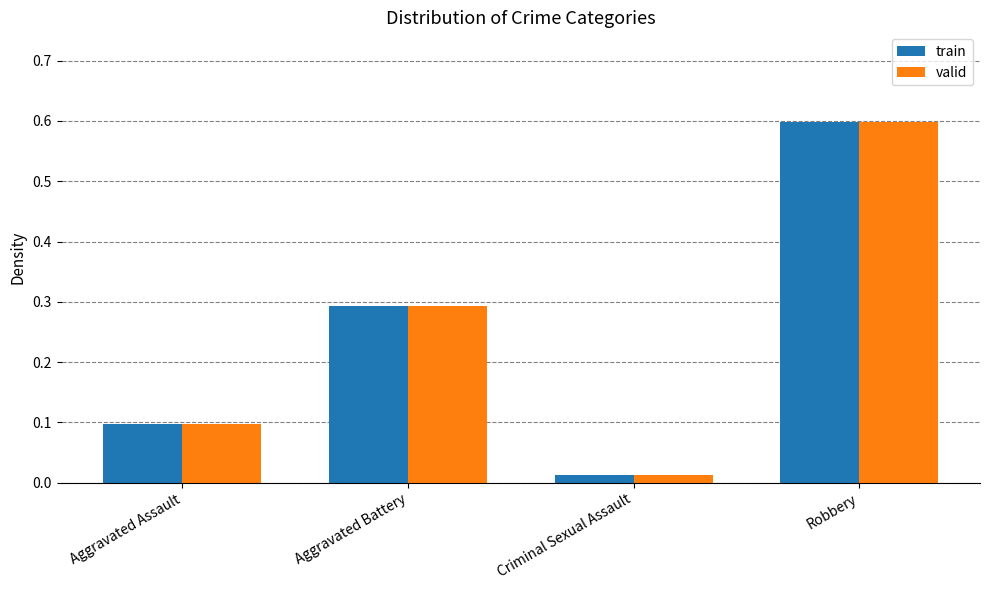

What position from the left is Criminal Sexual Assault?

3